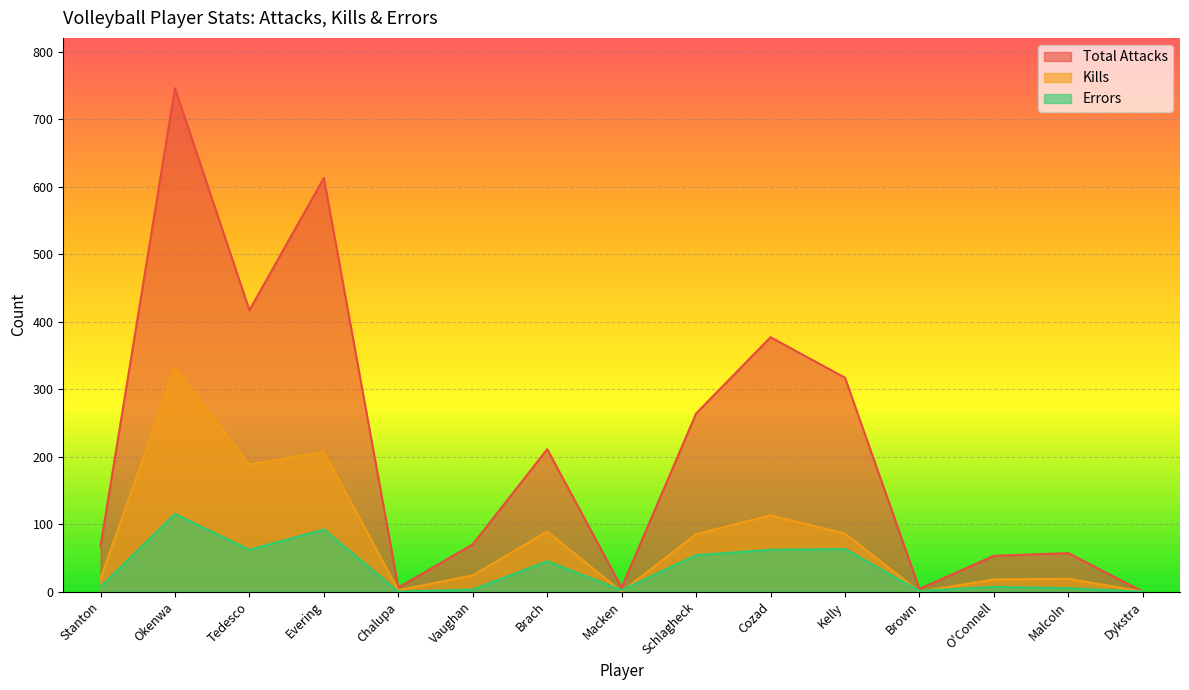

How many values in the Errors series exceed 7?

7